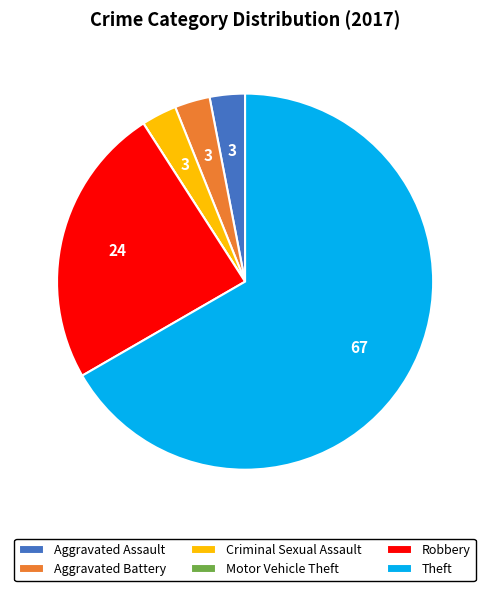

Does Aggravated Assault represent more than half of the total?

No